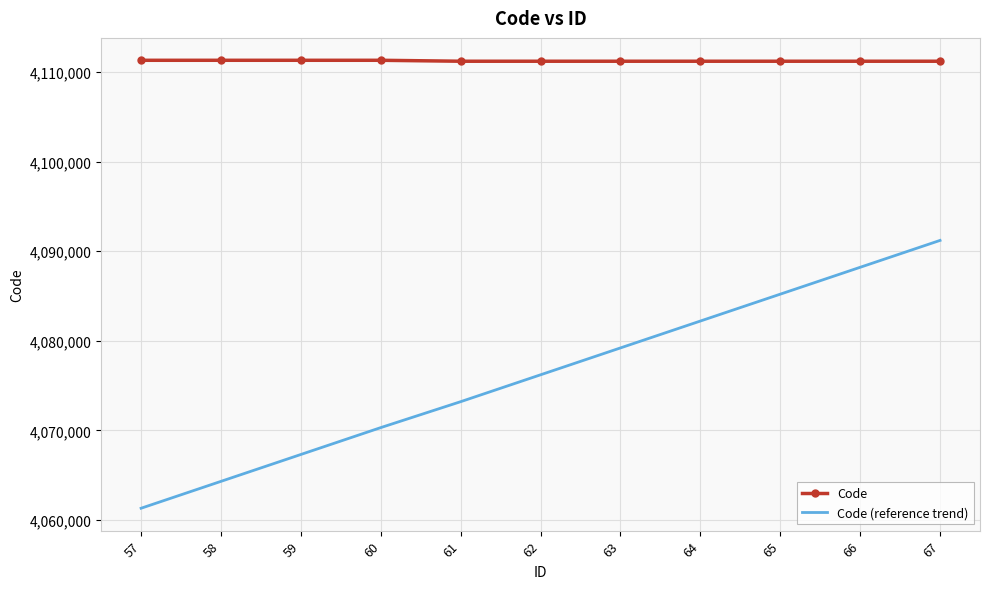

What is the difference between the Code values at 59 and 57?

1